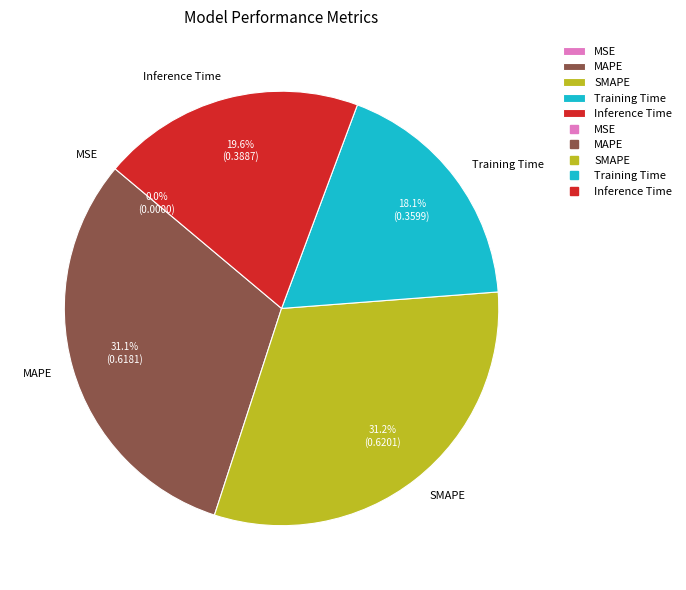

Combined, do Training Time and Inference Time account for over 50%?

No